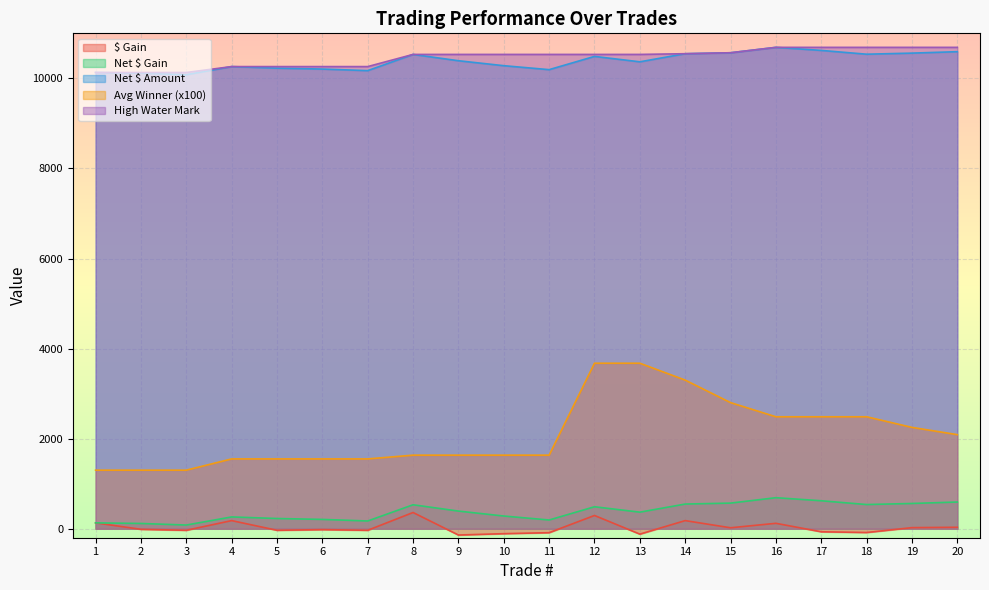

How many categories are shown in the chart?

20